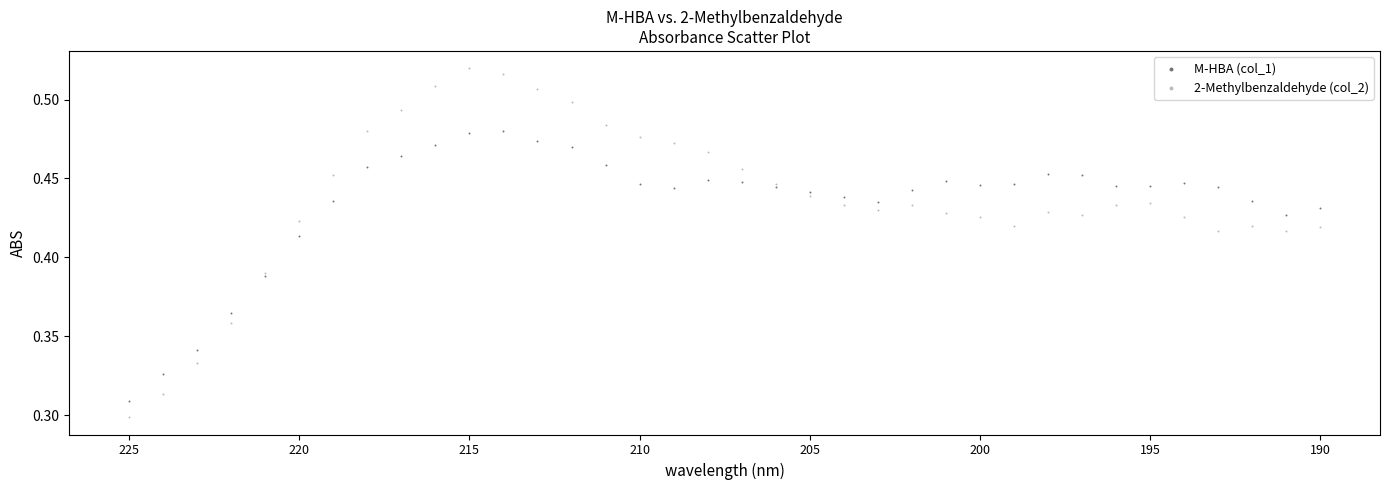

What is the X range (max minus min) for the scatter plot?

35.0